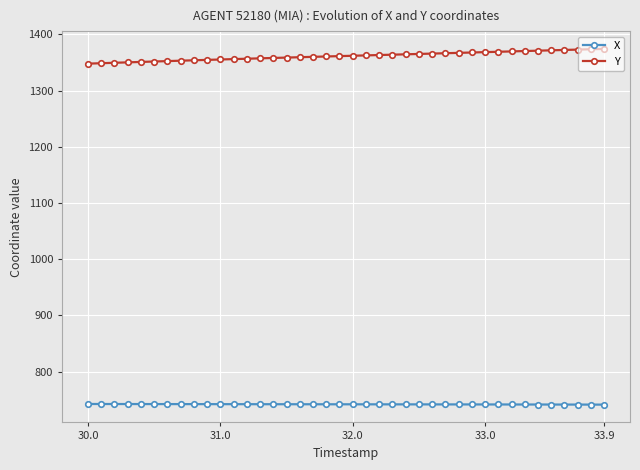

What is the sum of all X values?

29676.0